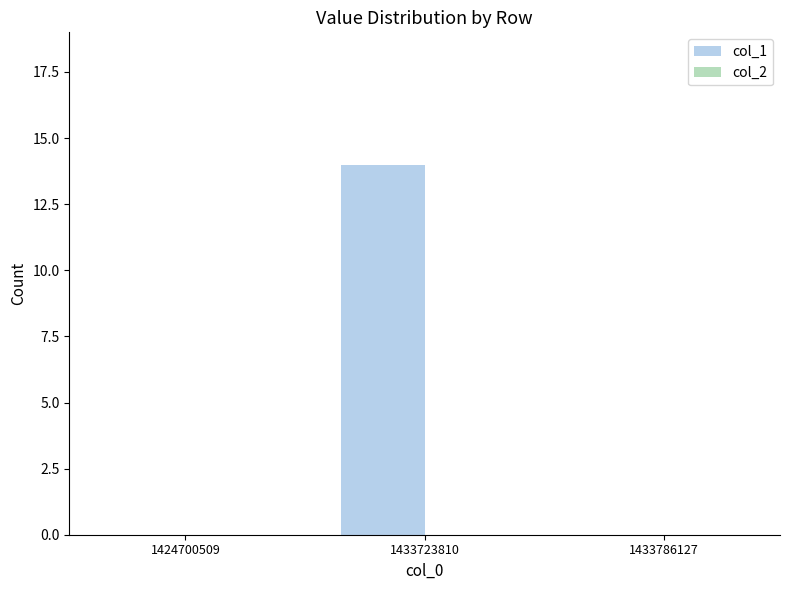

True or false: the data shows 0 at 1424700509.

True